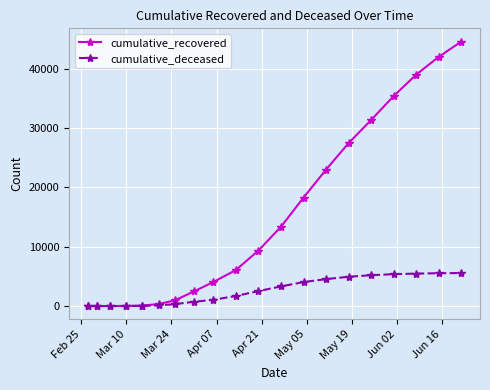

Rank the series by their average value, from lowest to highest.

cumulative_deceased, cumulative_recovered